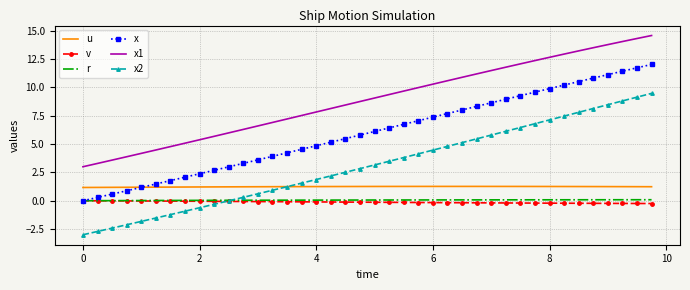

Which series has the largest total across all categories?

x1